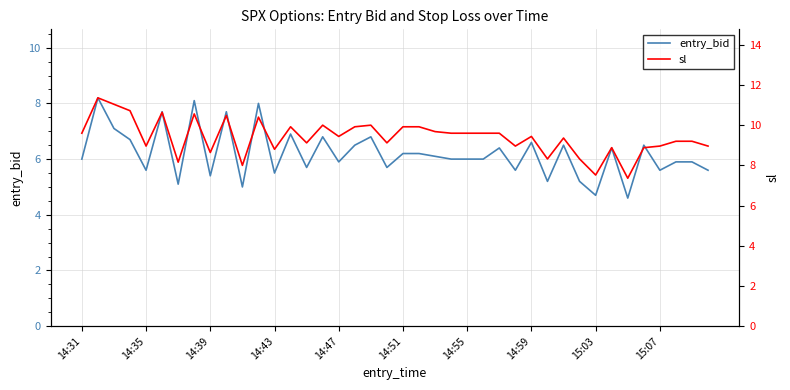

The value of entry_bid at 14:55 is 6.0. True or false?

True